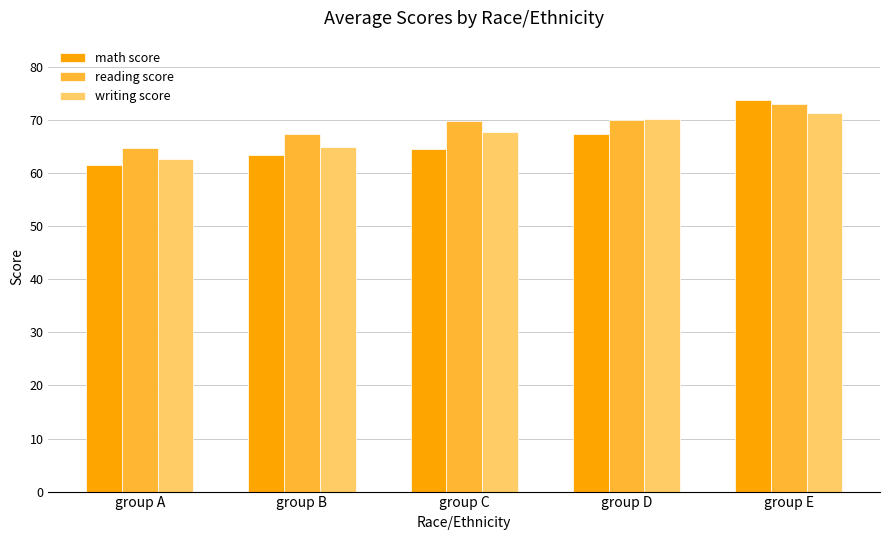

Is the value of reading score at group B greater than the value of math score at group C?

Yes